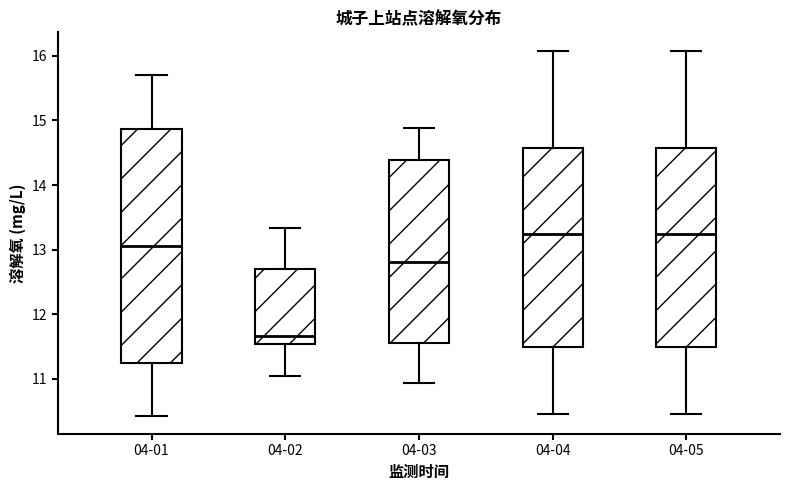

Comparing the boxes themselves (not the whiskers), which one is the tallest?

04-01